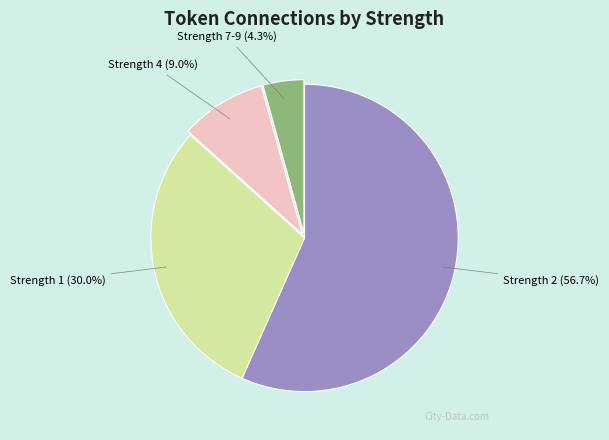

Is there a majority slice in this chart?

Yes